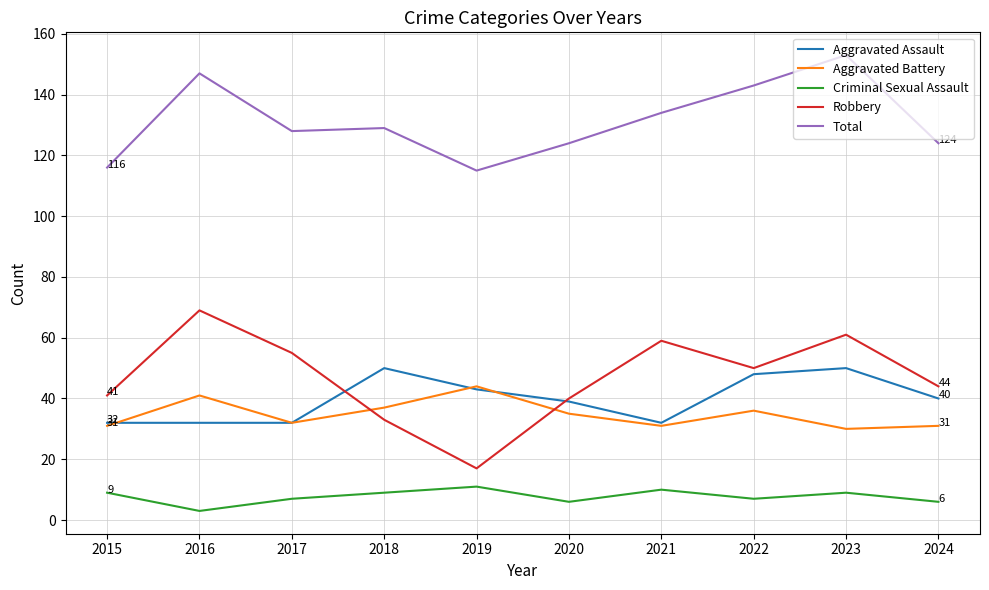

What is the spread (max minus min) of values at 2022?

136